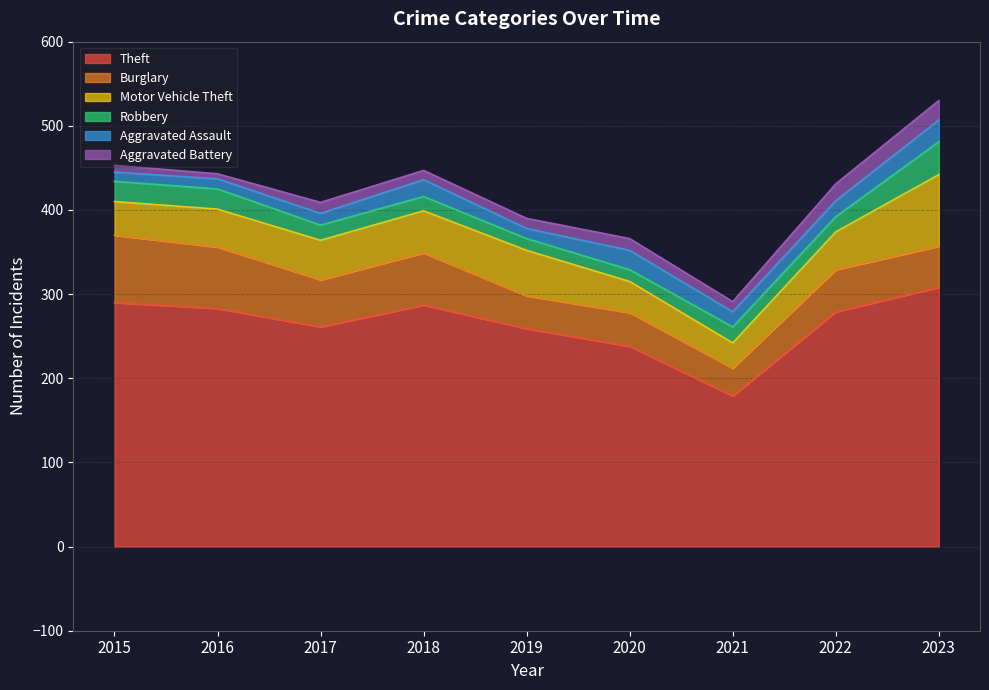

What is the average value of the Robbery series?

21